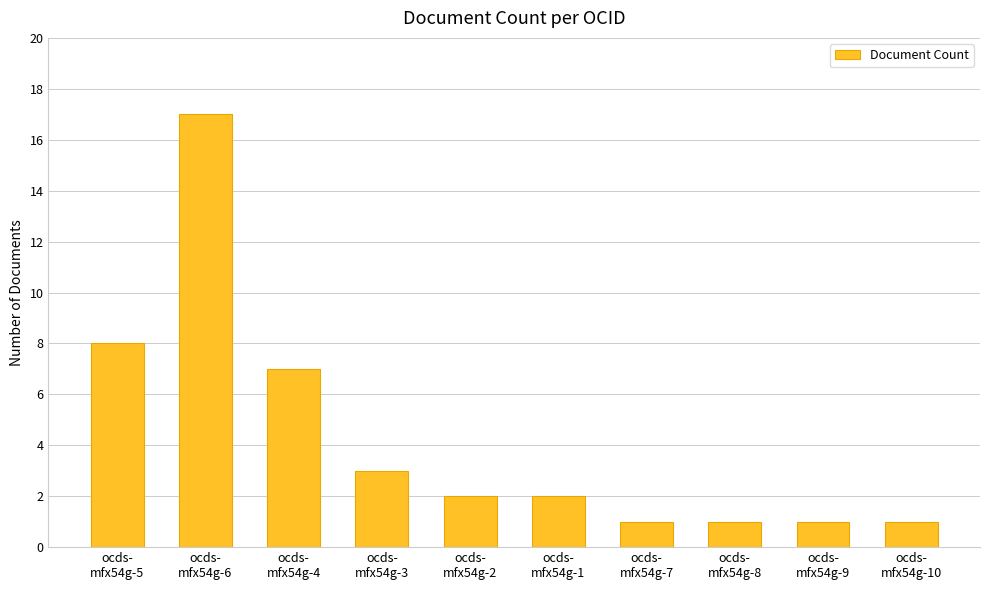

True or false: the data shows 1 at ocds-
mfx54g-2.

False